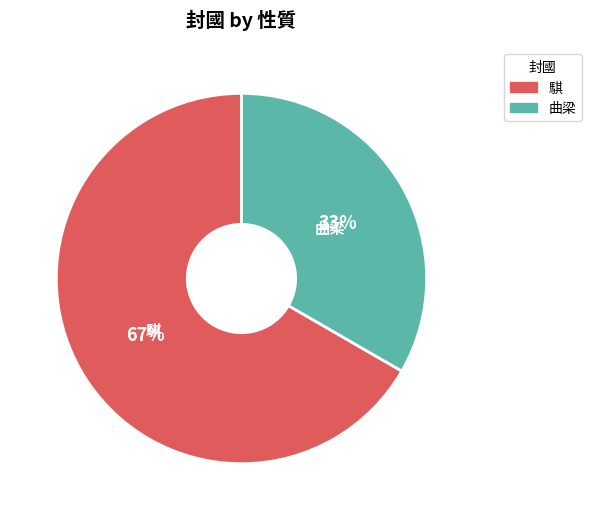

Do 曲梁 and 騏 together represent more than half of the pie?

Yes